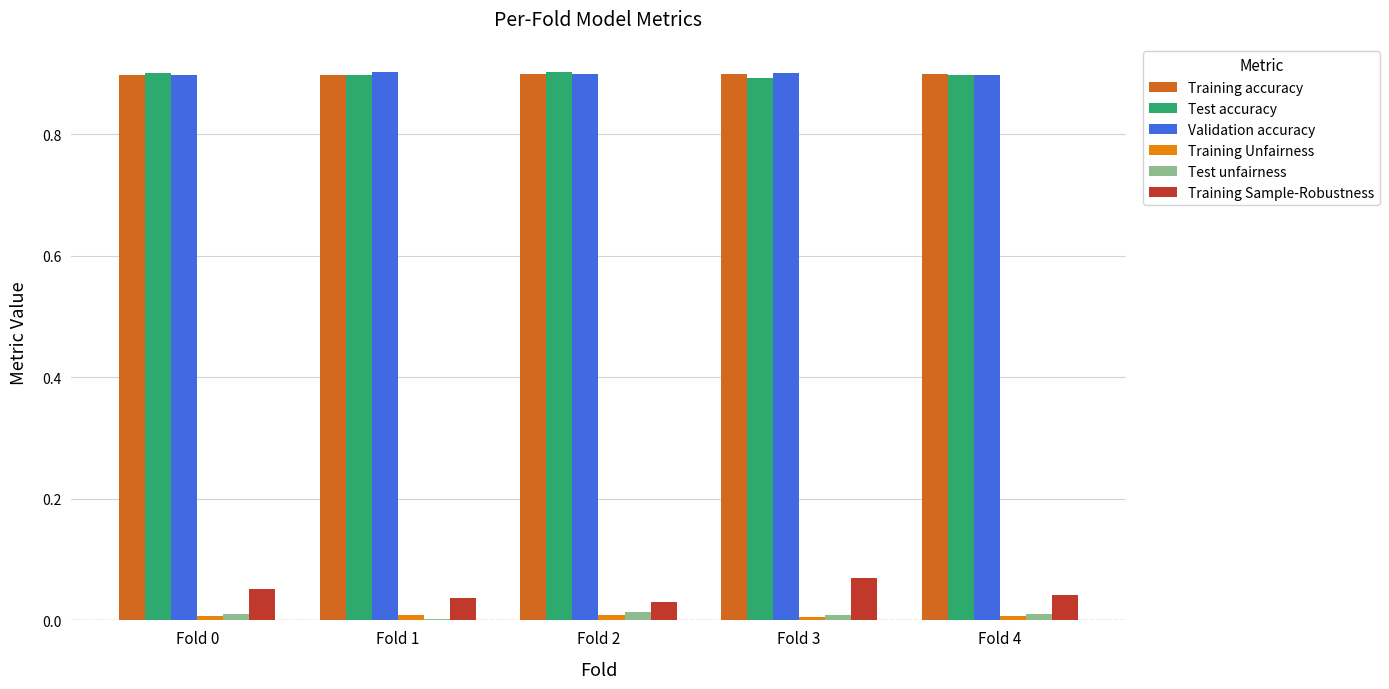

Is the value of Training Sample-Robustness at Fold 3 greater than the value of Test accuracy at Fold 0?

No